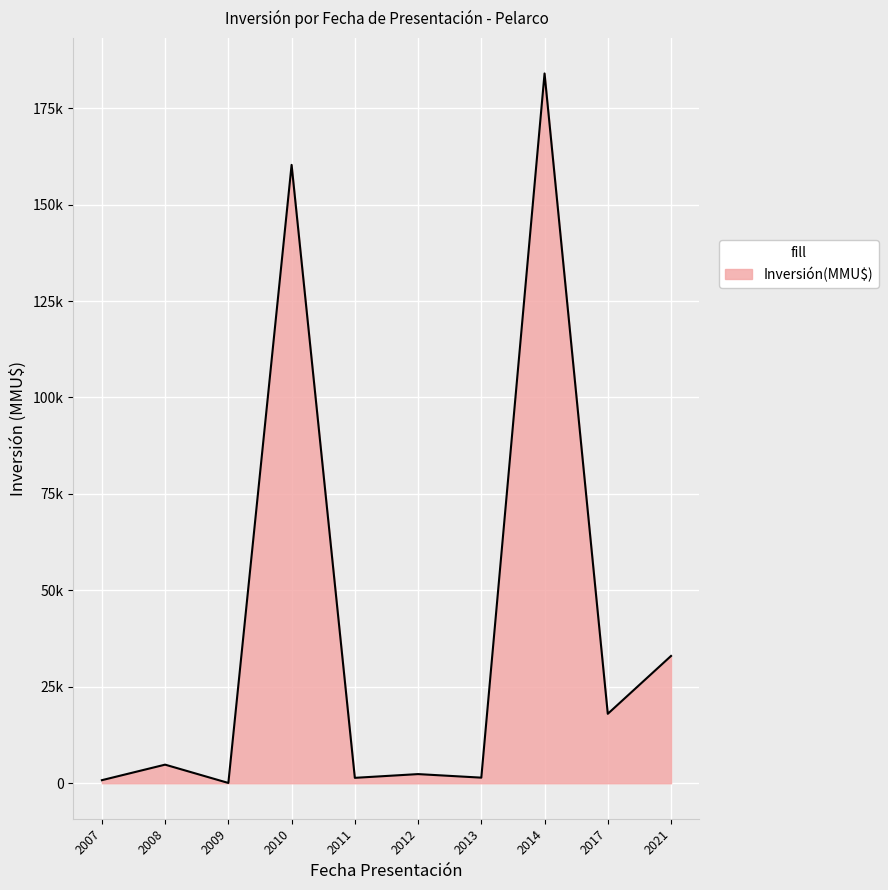

Does the chart have visible grid lines?

Yes